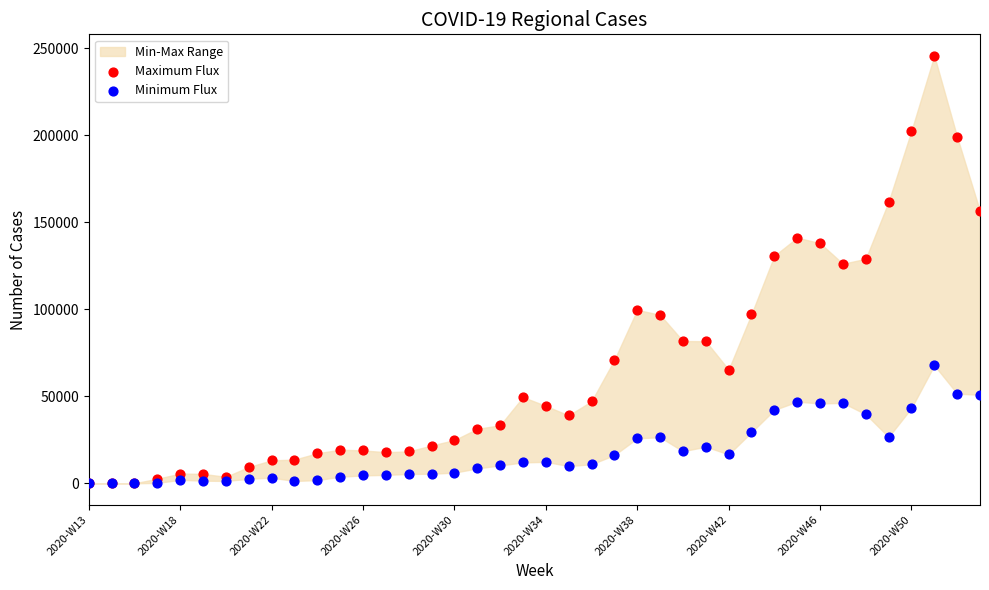

Across all series, what Y value is closest to 122921?

126217